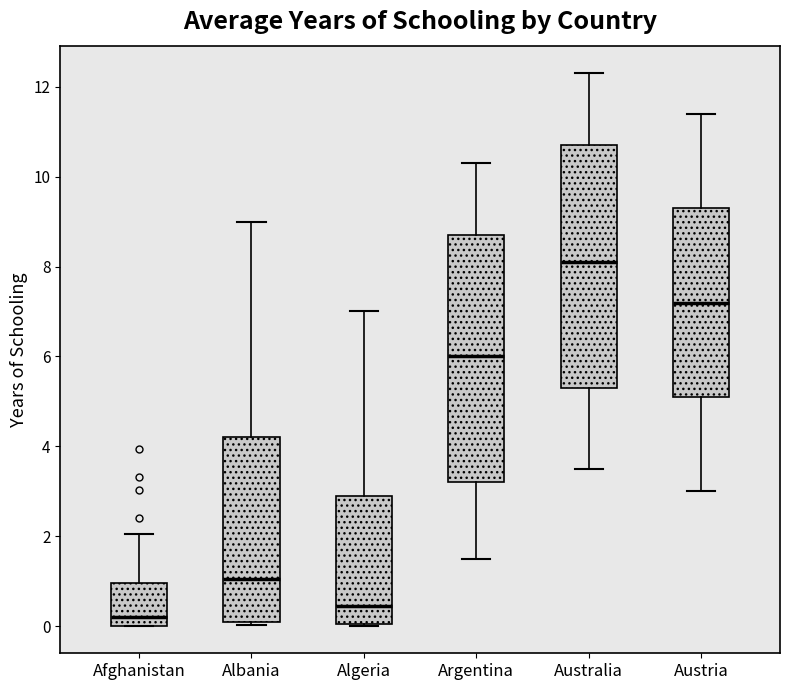

Which box's median line is the highest?

Australia